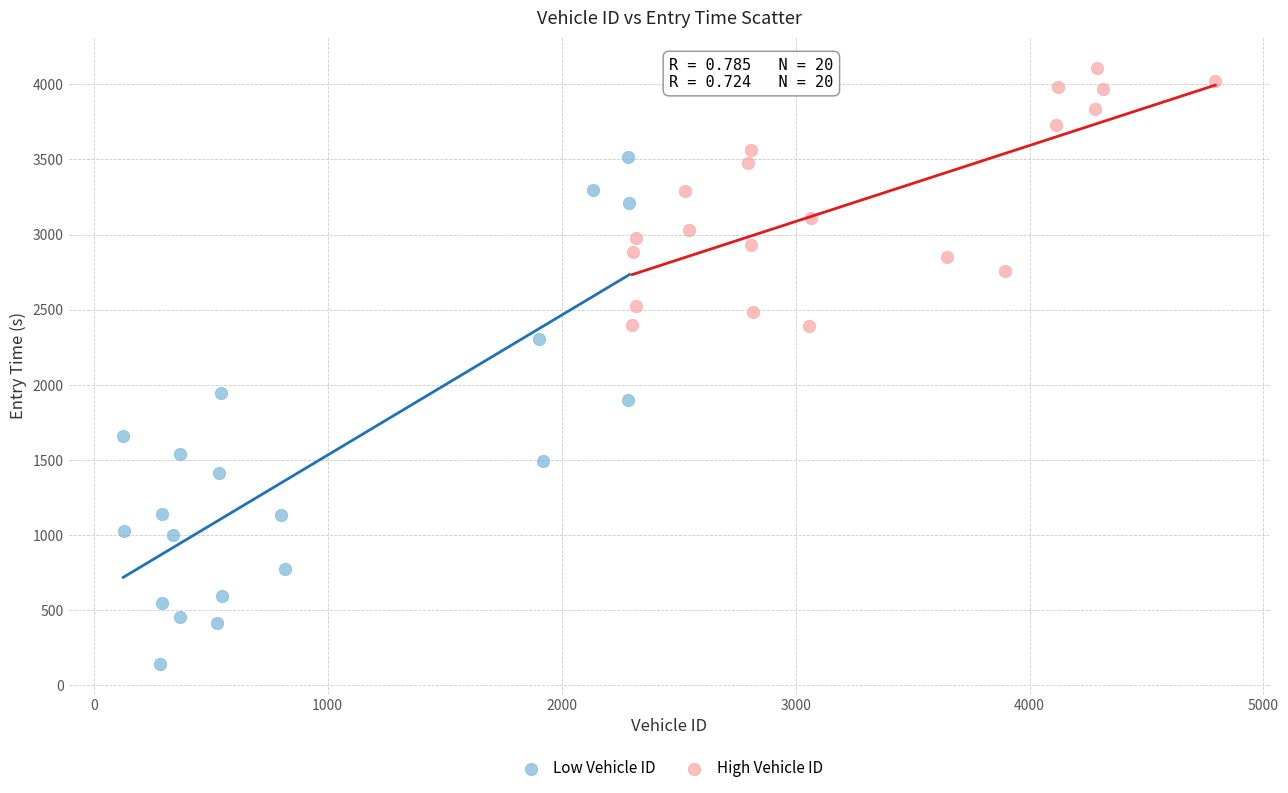

Which series reaches the minimum Y coordinate?

Low Vehicle ID